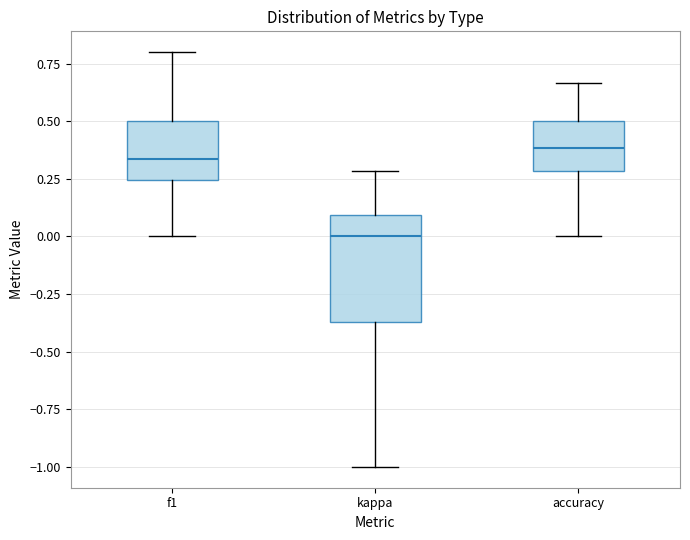

Where is the upper edge of the box for f1 on the y-axis? The values are not printed on the chart, so give them approximately, as read against the axis.

0.50